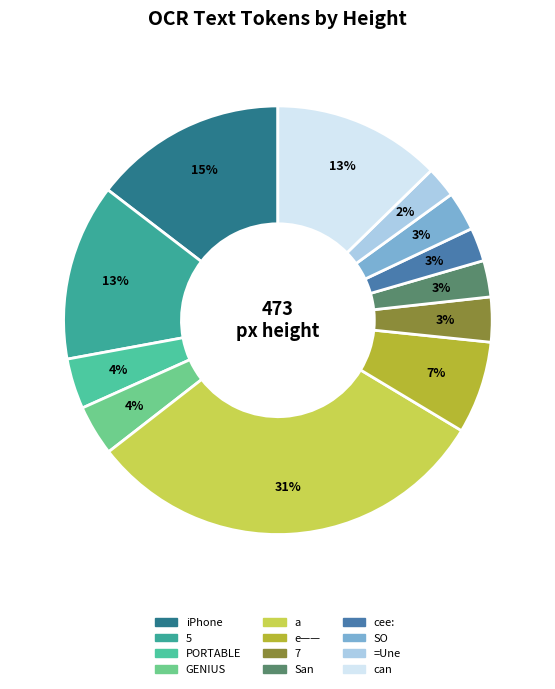

Count the number of slices in the pie.

12